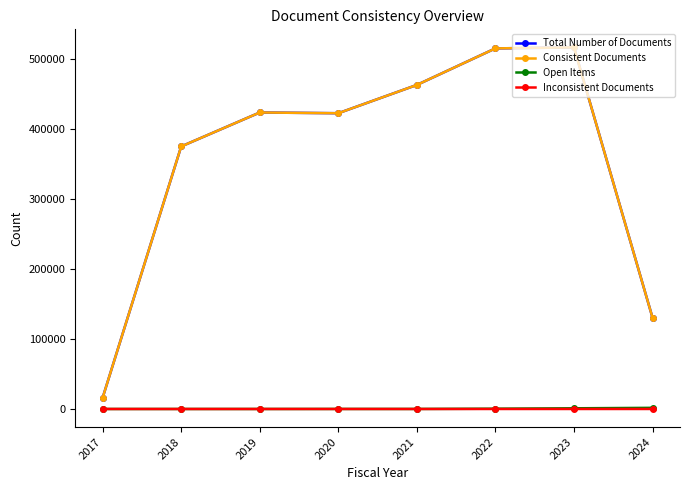

True or false: Inconsistent Documents and Consistent Documents cross at least once.

False